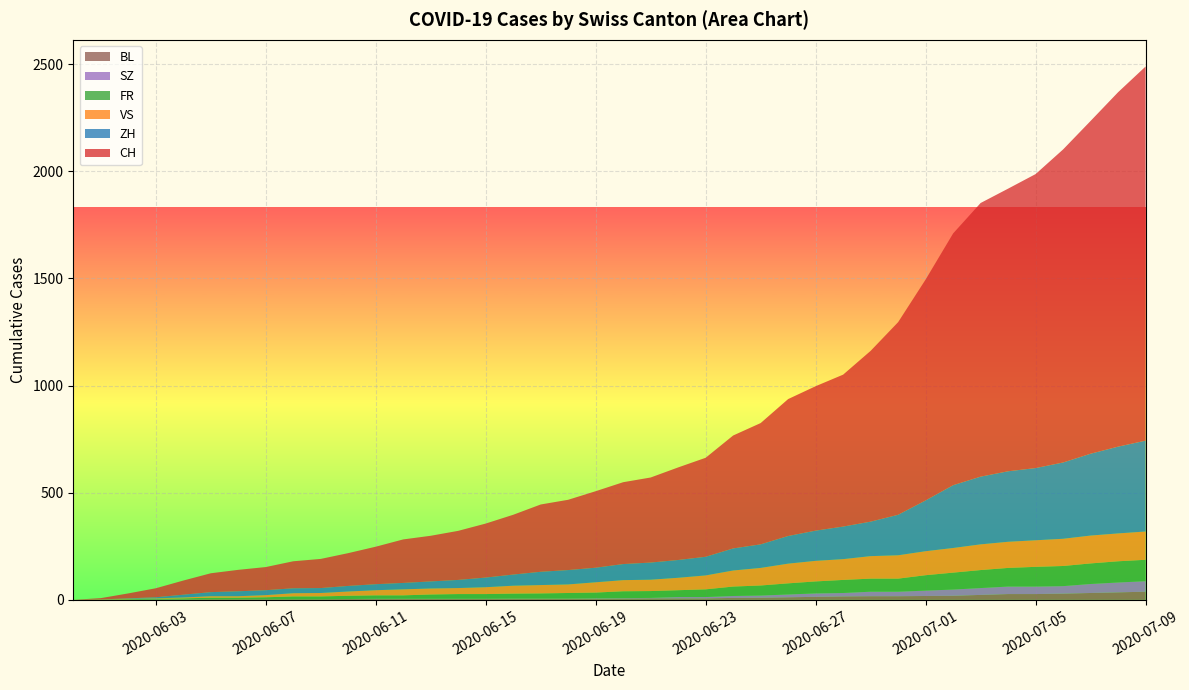

Reading left to right, what are all the values shown in this chart?

CH: 0=0	1=6	2=23	3=42	4=66	5=88	6=100	7=108	8=126	9=136	10=153	11=175	12=203	13=213	14=229	15=252	16=279	17=314	18=328	19=357	20=382	21=397	22=432	23=462	24=527	25=566	26=639	27=674	28=709	29=797	30=899	31=1031	32=1175	33=1277	34=1319	35=1372	36=1461	37=1553	38=1654	39=1746
ZH: 0=0	1=0	2=2	3=5	4=13	5=19	6=23	7=23	8=23	9=23	10=26	11=28	12=30	13=33	14=38	15=45	16=52	17=62	18=67	19=68	20=75	21=80	22=83	23=87	24=103	25=110	26=129	27=141	28=152	29=161	30=189	31=237	32=293	33=316	34=329	35=337	36=356	37=382	38=405	39=424
FR: 0=0	1=0	2=2	3=3	4=5	5=7	6=7	7=9	8=13	9=13	10=15	11=16	12=16	13=20	14=22	15=22	16=23	17=24	18=26	19=27	20=32	21=32	22=32	23=36	24=44	25=47	26=52	27=56	28=61	29=61	30=61	31=72	32=79	33=84	34=87	35=92	36=94	37=96	38=99	39=100
SZ: 0=0	1=0	2=0	3=0	4=0	5=0	6=0	7=0	8=0	9=0	10=0	11=1	12=1	13=1	14=1	15=1	16=1	17=1	18=1	19=2	20=2	21=2	22=6	23=6	24=9	25=10	26=13	27=16	28=16	29=21	30=21	31=25	32=29	33=32	34=35	35=35	36=35	37=42	38=46	39=49
VS: 0=0	1=1	2=2	3=2	4=4	5=7	6=7	7=10	8=15	9=16	10=20	11=24	12=28	13=28	14=28	15=32	16=37	17=39	18=40	19=48	20=52	21=53	22=58	23=65	24=75	25=82	26=92	27=96	28=97	29=105	30=109	31=112	32=115	33=120	34=122	35=124	36=127	37=130	38=130	39=132
BL: 0=0	1=1	2=1	3=2	4=2	5=3	6=3	7=3	8=3	9=3	10=4	11=4	12=4	13=4	14=4	15=4	16=5	17=5	18=5	19=5	20=6	21=7	22=7	23=7	24=9	25=10	26=12	27=14	28=16	29=17	30=17	31=18	32=19	33=23	34=27	35=27	36=29	37=32	38=35	39=38